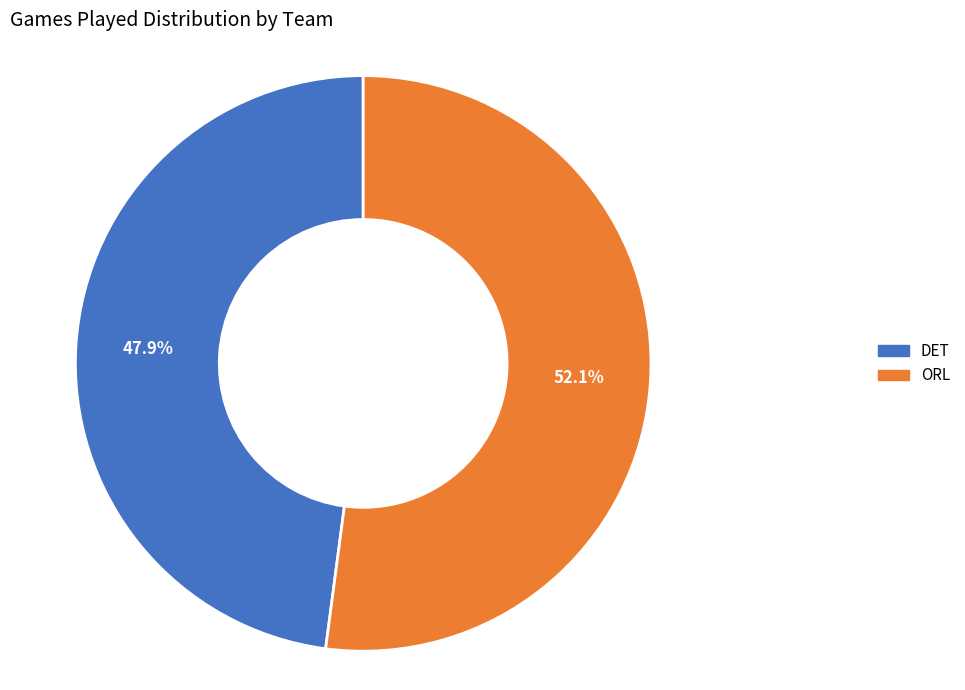

True or false: DET accounts for 61% of the total.

False